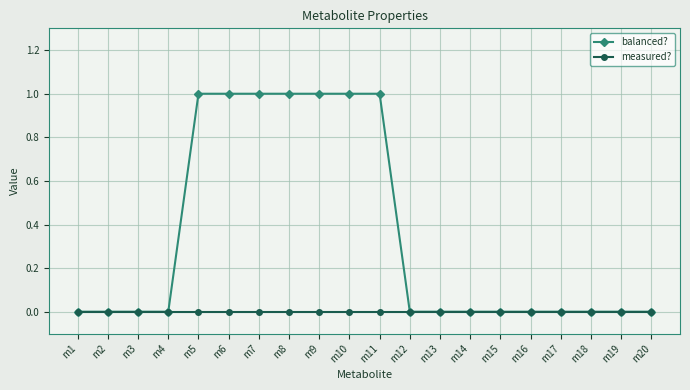

Count the number of categories in the chart.

20